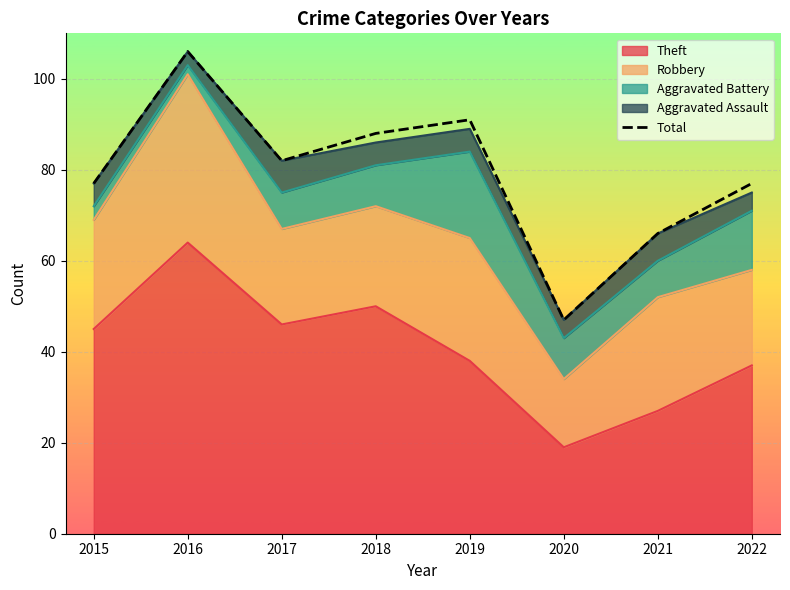

Reading left to right, what are all the values shown in this chart?

77	106	82	88	91	47	66	77